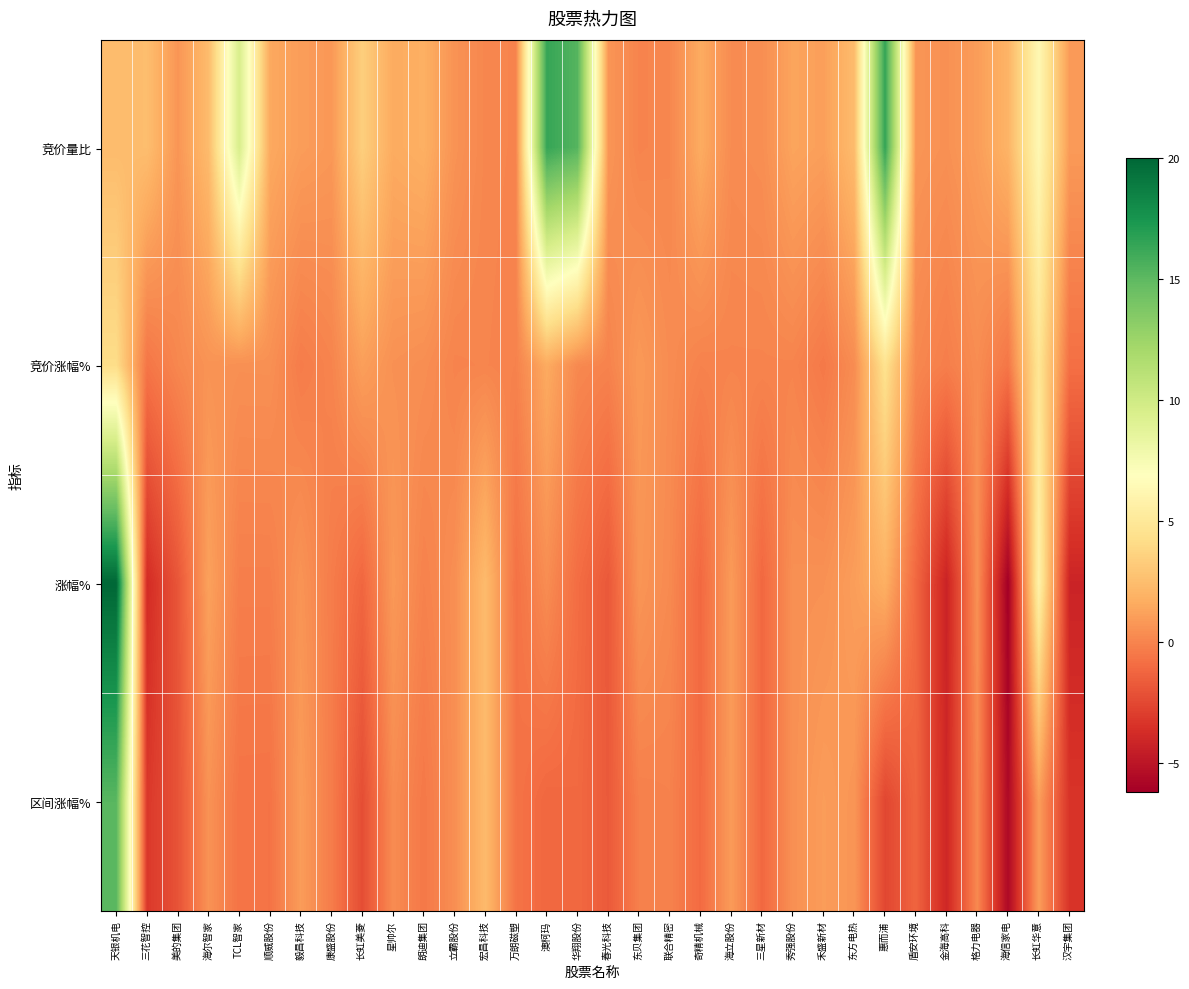

List the series in order of their peak value, lowest first.

竞价涨幅%, 区间涨幅%, 竞价量比, 涨幅%